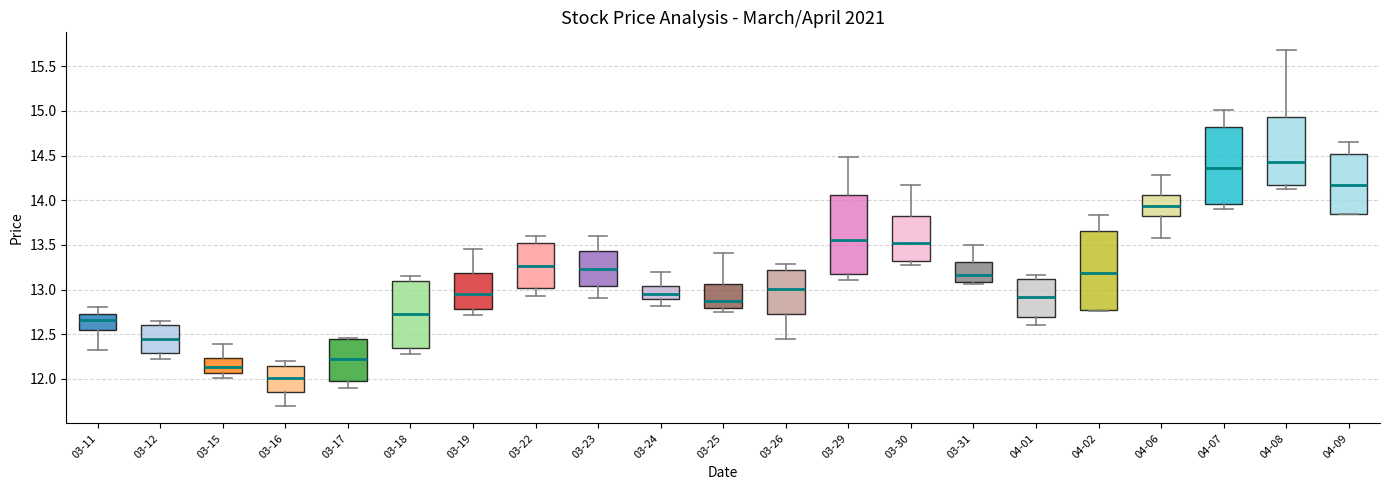

Reading left to right, transcribe this box plot: for each box, give where its median line is, the range the box spans, and where its two whiskers end, as read against the y-axis. The values are not printed on the chart, so give them approximately, as read against the axis.

03-11: median 12.65, box 12.55 to 12.75, whiskers 12.30 to 12.80
03-12: median 12.45, box 12.30 to 12.60, whiskers 12.20 to 12.65
03-15: median 12.15, box 12.05 to 12.25, whiskers 12.00 to 12.40
03-16: median 12.00, box 11.85 to 12.15, whiskers 11.70 to 12.20
03-17: median 12.20, box 12.00 to 12.45, whiskers 11.90 to 12.45 (just above the box's upper edge)
03-18: median 12.75, box 12.35 to 13.10, whiskers 12.30 to 13.15
03-19: median 12.95, box 12.80 to 13.20, whiskers 12.70 to 13.45
03-22: median 13.25, box 13.00 to 13.50, whiskers 12.95 to 13.60
03-23: median 13.25, box 13.05 to 13.45, whiskers 12.90 to 13.60
03-24: median 12.95, box 12.90 to 13.05, whiskers 12.80 to 13.20
03-25: median 12.90, box 12.80 to 13.05, whiskers 12.75 to 13.40
03-26: median 13.00, box 12.75 to 13.20, whiskers 12.45 to 13.30
03-29: median 13.55, box 13.15 to 14.05, whiskers 13.10 to 14.50
03-30: median 13.50, box 13.30 to 13.85, whiskers 13.25 to 14.15
03-31: median 13.15, box 13.10 to 13.30, whiskers 13.05 to 13.50
04-01: median 12.90, box 12.70 to 13.10, whiskers 12.60 to 13.15
04-02: median 13.20, box 12.75 to 13.65, whiskers 12.75 to 13.85
04-06: median 13.95, box 13.80 to 14.05, whiskers 13.60 to 14.30
04-07: median 14.35, box 13.95 to 14.80, whiskers 13.90 to 15.00
04-08: median 14.45, box 14.15 to 14.95, whiskers 14.10 to 15.70
04-09: median 14.15, box 13.85 to 14.50, whiskers 13.85 to 14.65